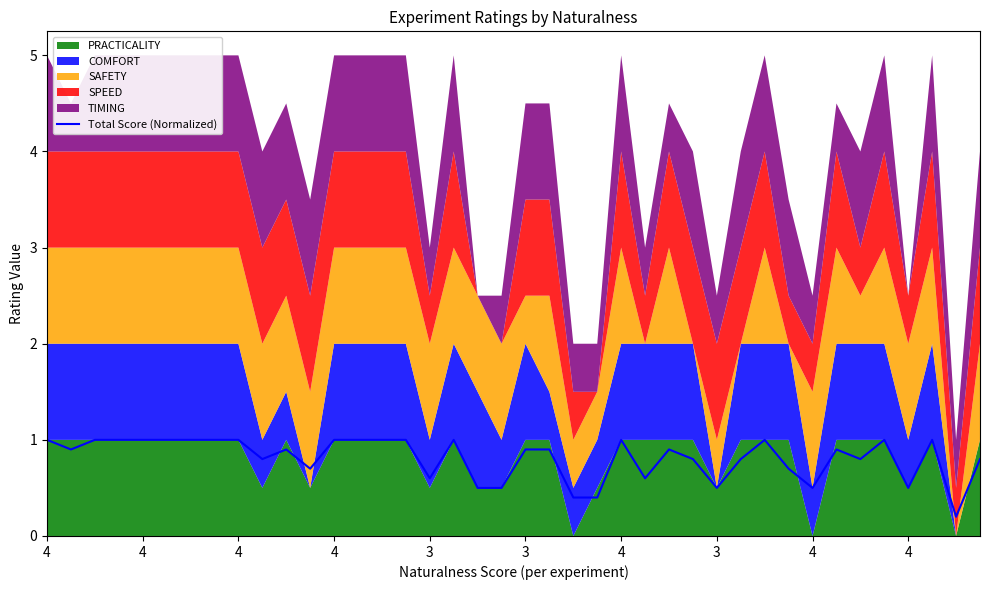

Does the chart display data point markers on the line(s)?

No